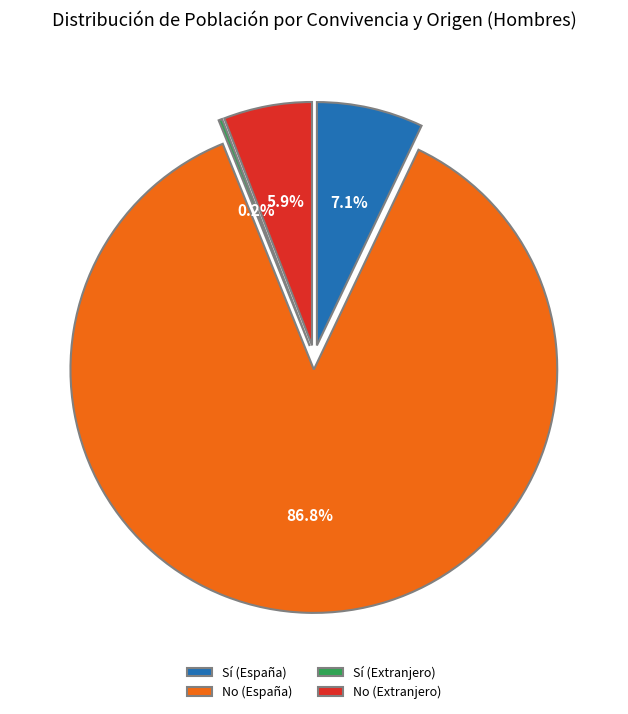

What is the ratio of the value at Sí (España) to the value at No (España)?

0.1